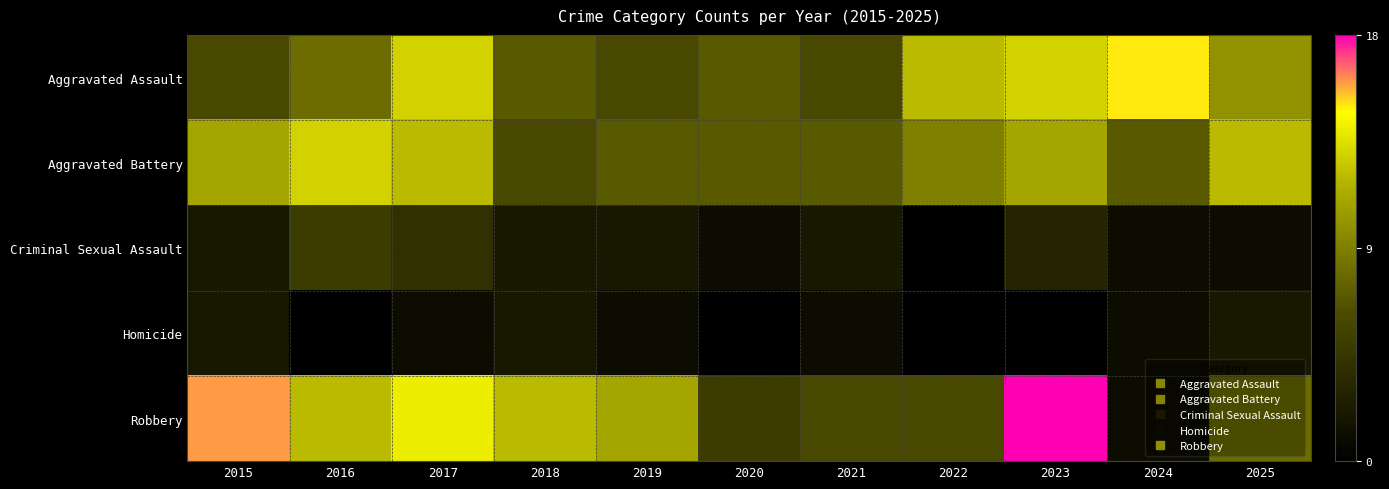

At 2021, list the series in order from largest to smallest.

Aggravated Battery, Aggravated Assault, Robbery, Criminal Sexual Assault, Homicide